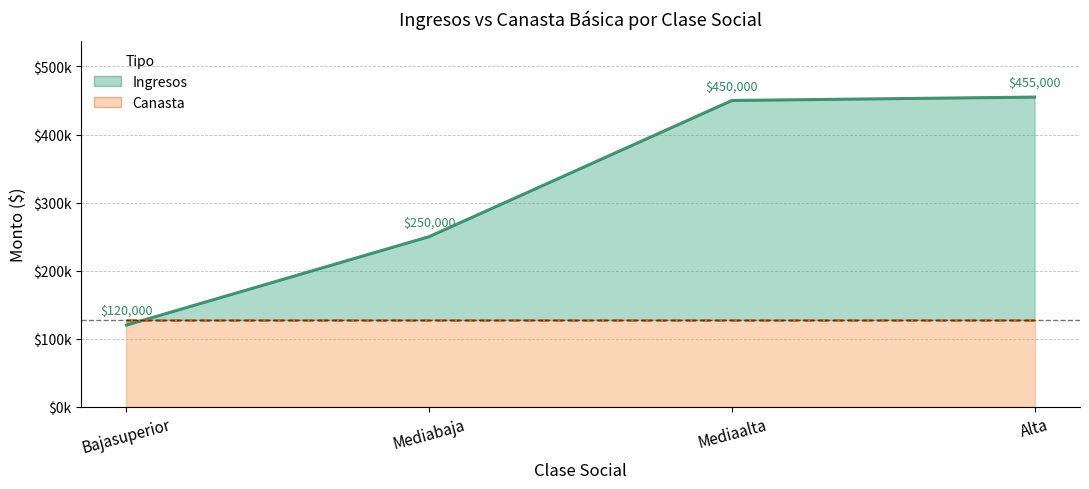

Rank the categories by value from highest to lowest.

Alta, Mediaalta, Mediabaja, Bajasuperior